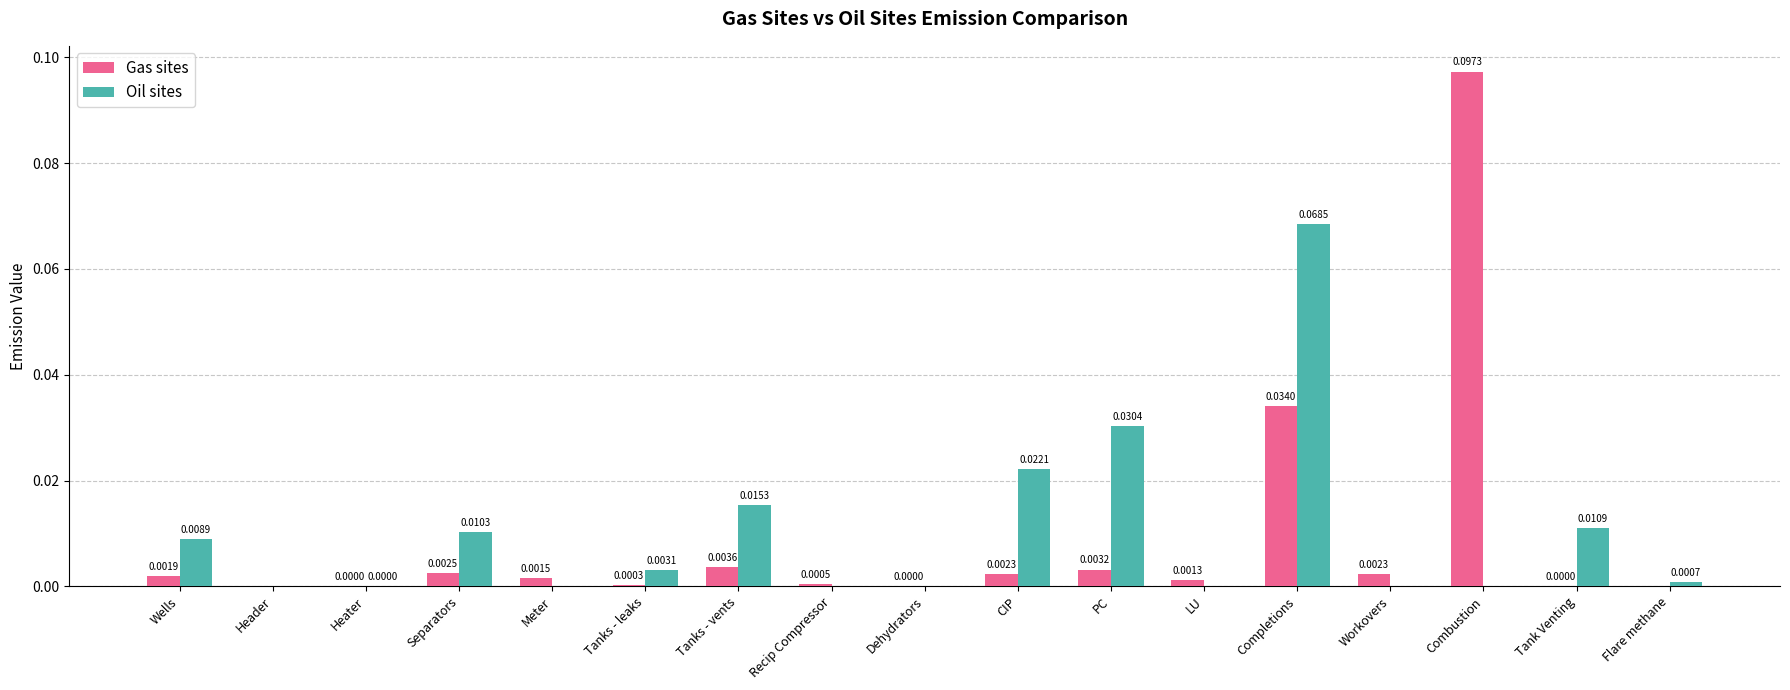

At which label does Gas sites reach its peak?

Combustion